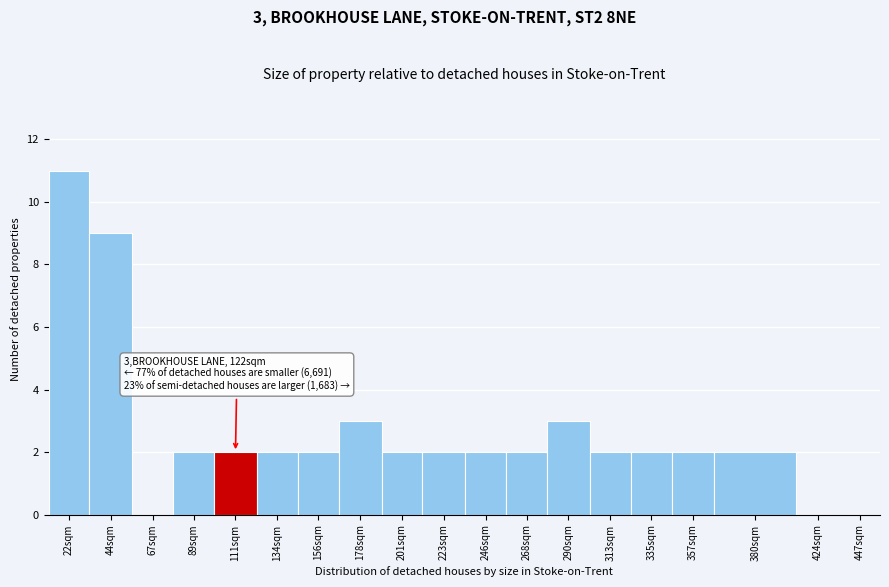

Reading left to right, extract all data points from this chart.

22sqm=11	44sqm=9	67sqm=0	89sqm=2	111sqm=2	134sqm=2	156sqm=2	178sqm=3	201sqm=2	223sqm=2	246sqm=2	268sqm=2	290sqm=3	313sqm=2	335sqm=2	357sqm=2	380sqm=2	424sqm=0	447sqm=0